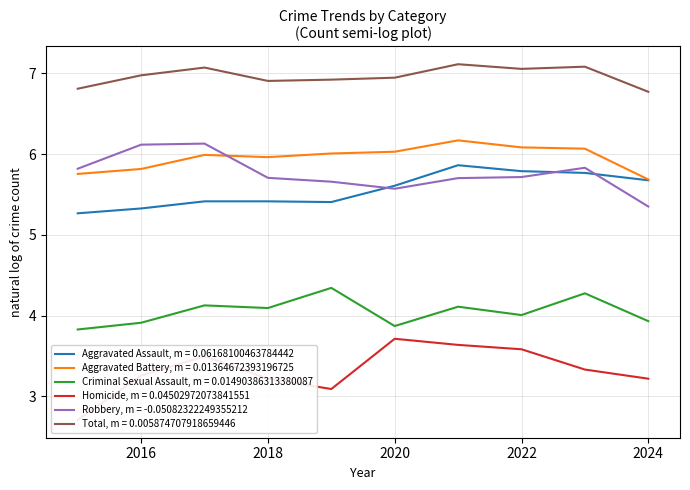

Is the value of Criminal Sexual Assault at 2021 greater than the value of Aggravated Battery at 2024?

No